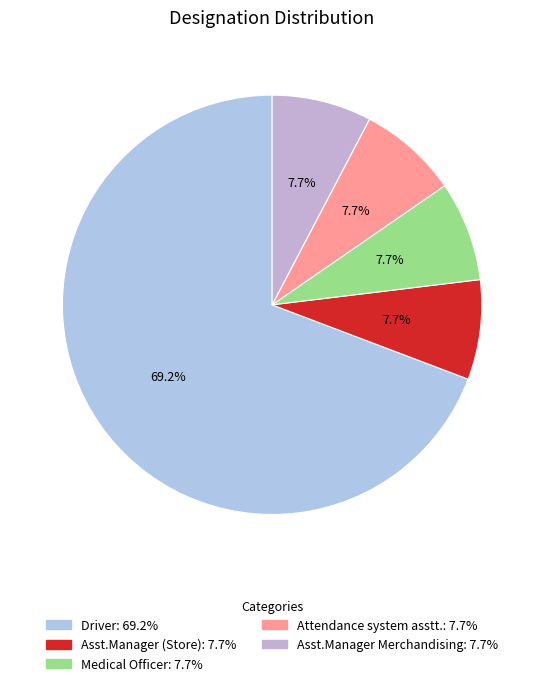

Which slice represents more than half of the pie?

Driver